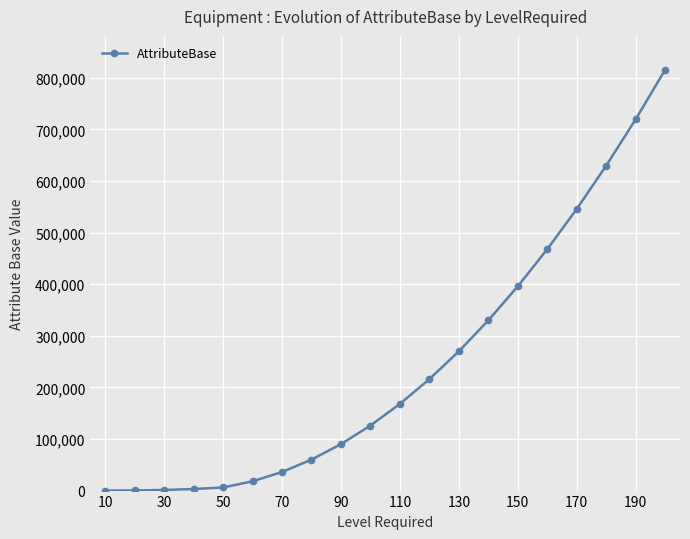

Does the chart display data point markers on the line(s)?

Yes